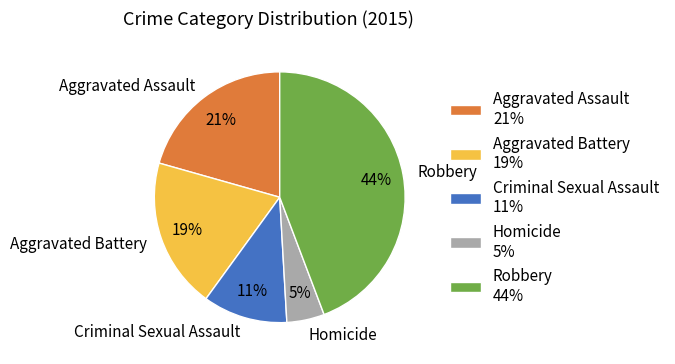

Is Homicide the majority of the pie?

No